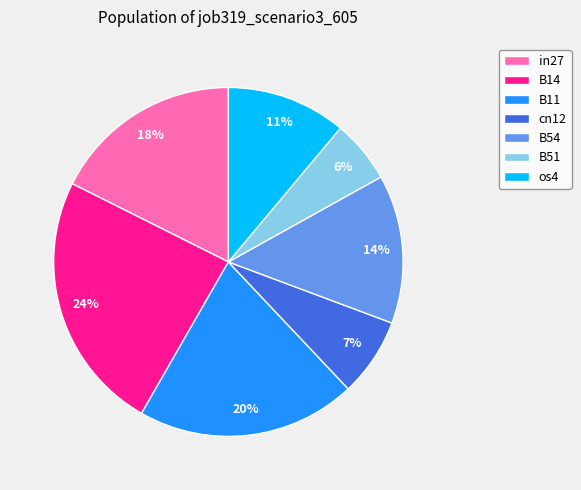

Is it true that cn12 is 1% of the pie?

False